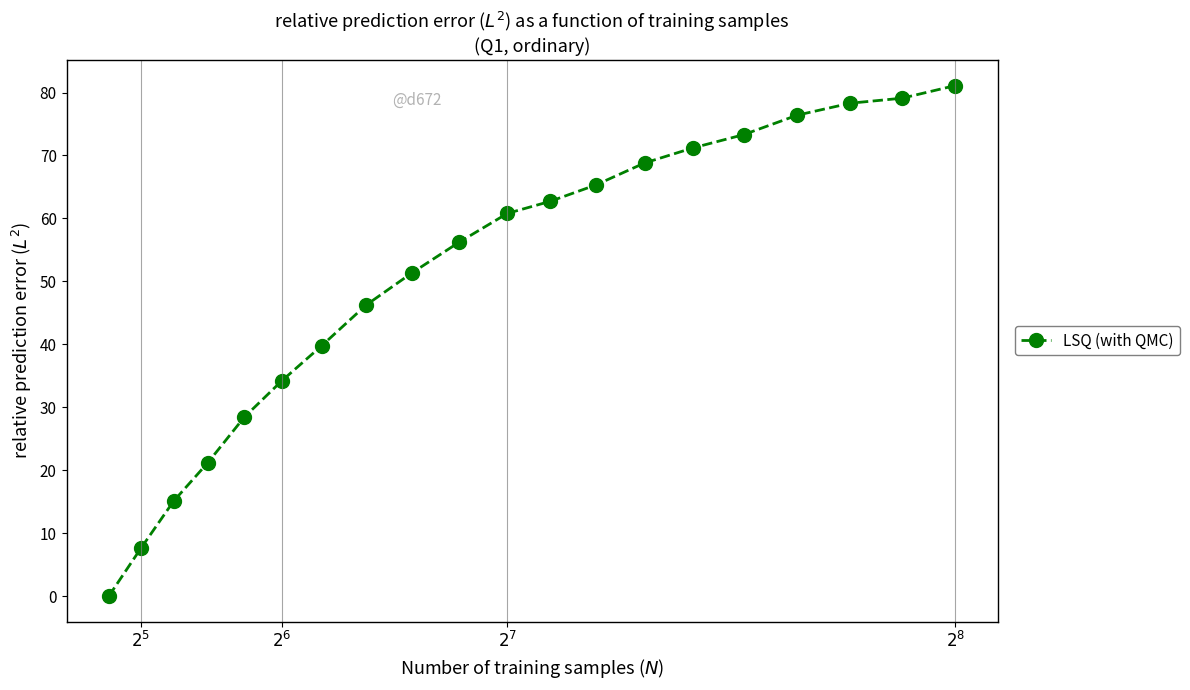

What is the sum of all values?

1017.0